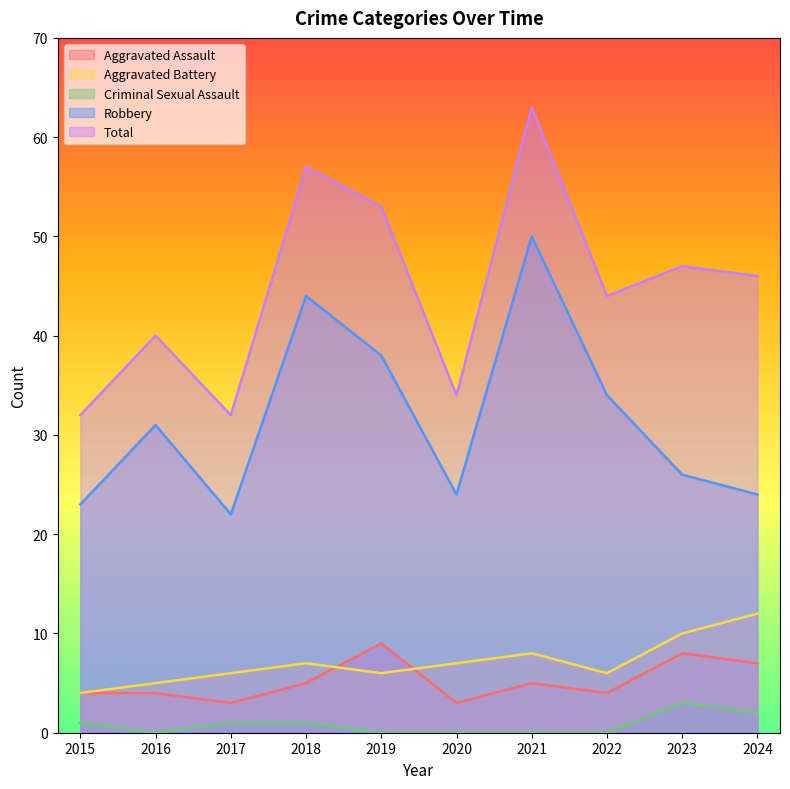

At how many categories does at least one series exceed 16?

10